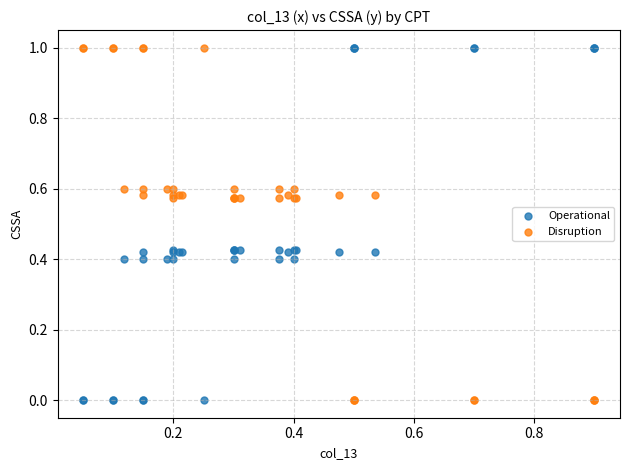

What is the X range (max minus min) for the scatter plot?

0.8